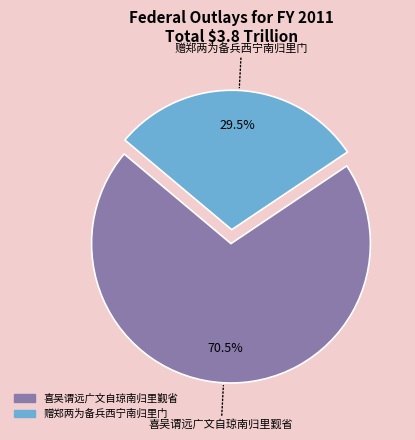

Which category accounts for the majority?

喜吴谓远广文自琼南归里觐省